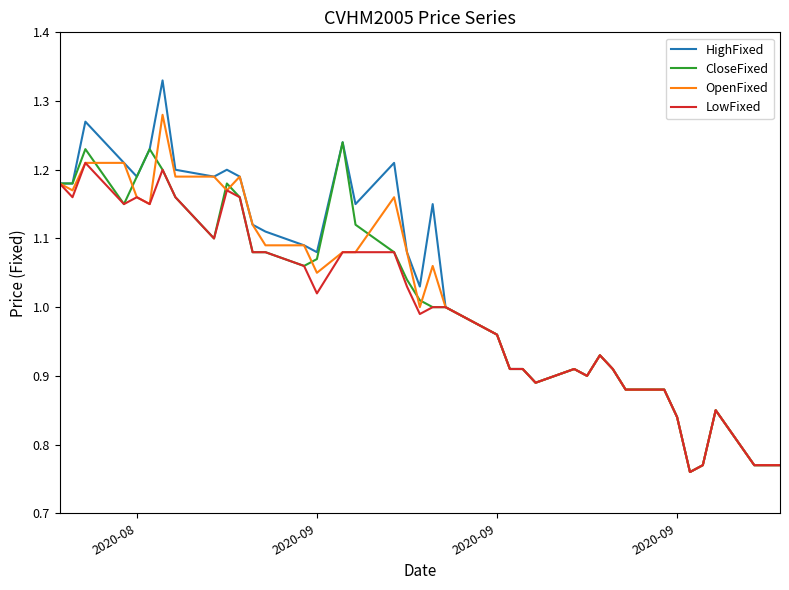

Count the number of data series in this chart.

4